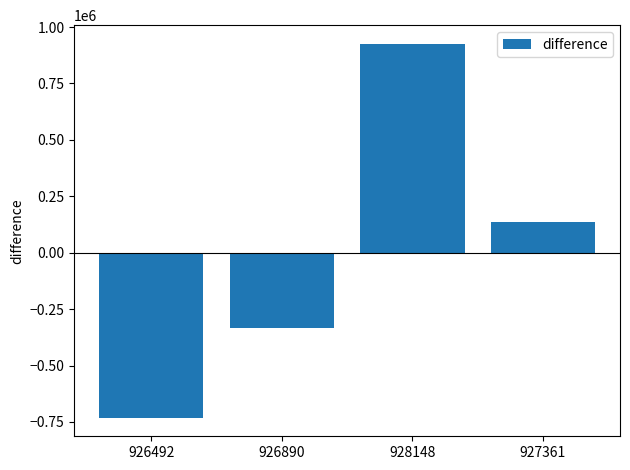

What is the minimum value shown in the chart?

-730770.5